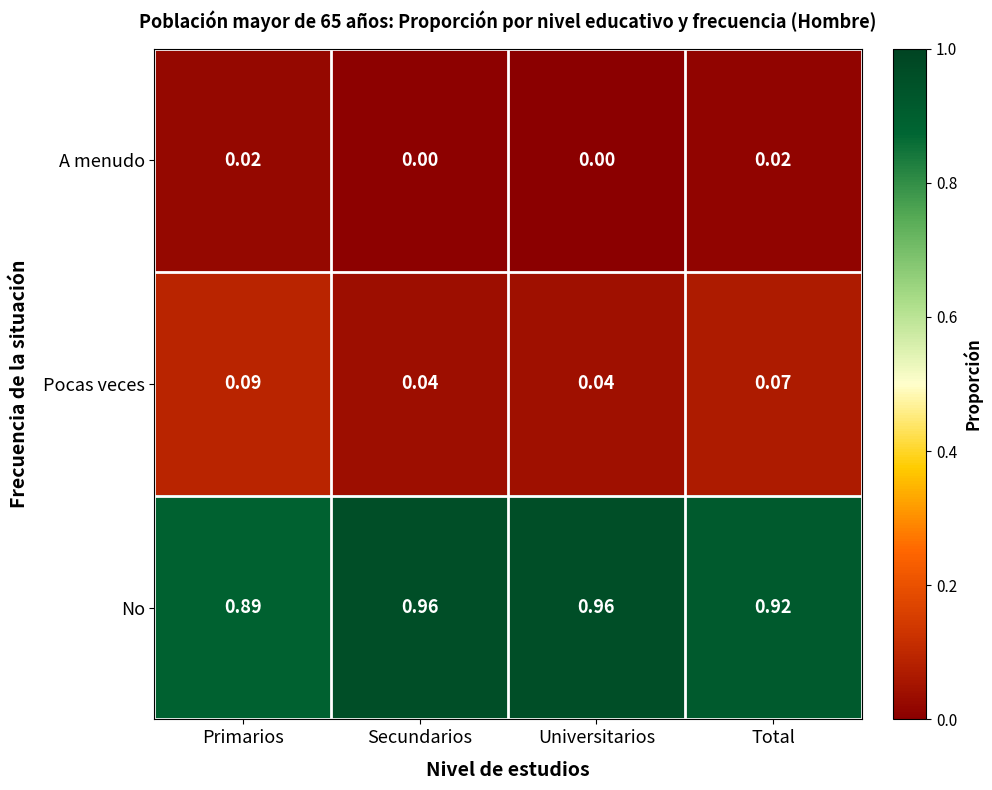

At how many categories does at least one series exceed 0?

4